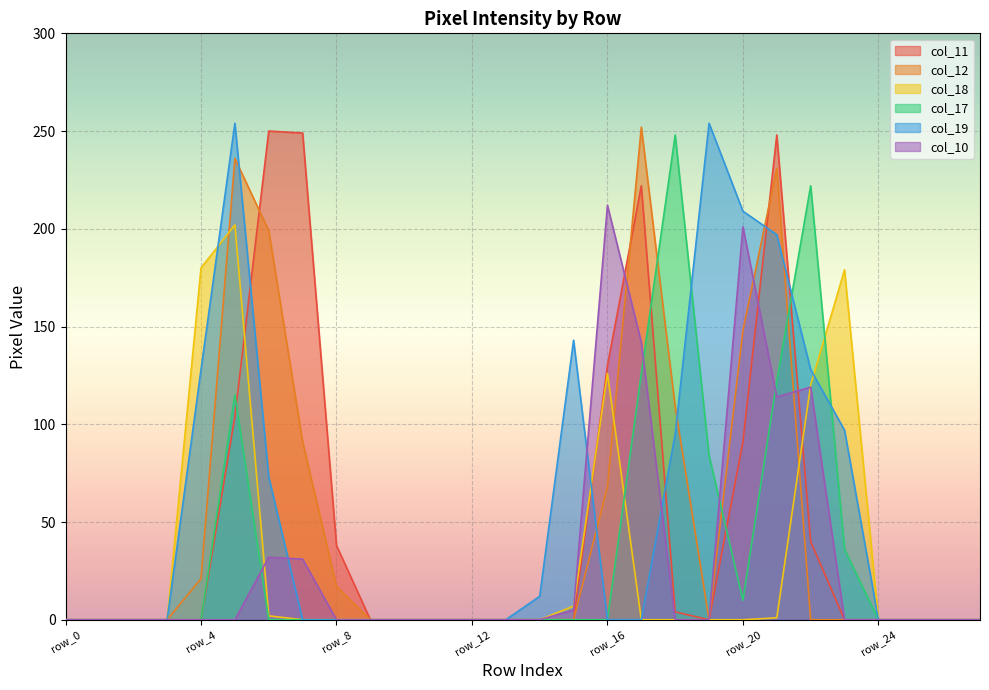

Does the chart display data point markers on the line(s)?

No